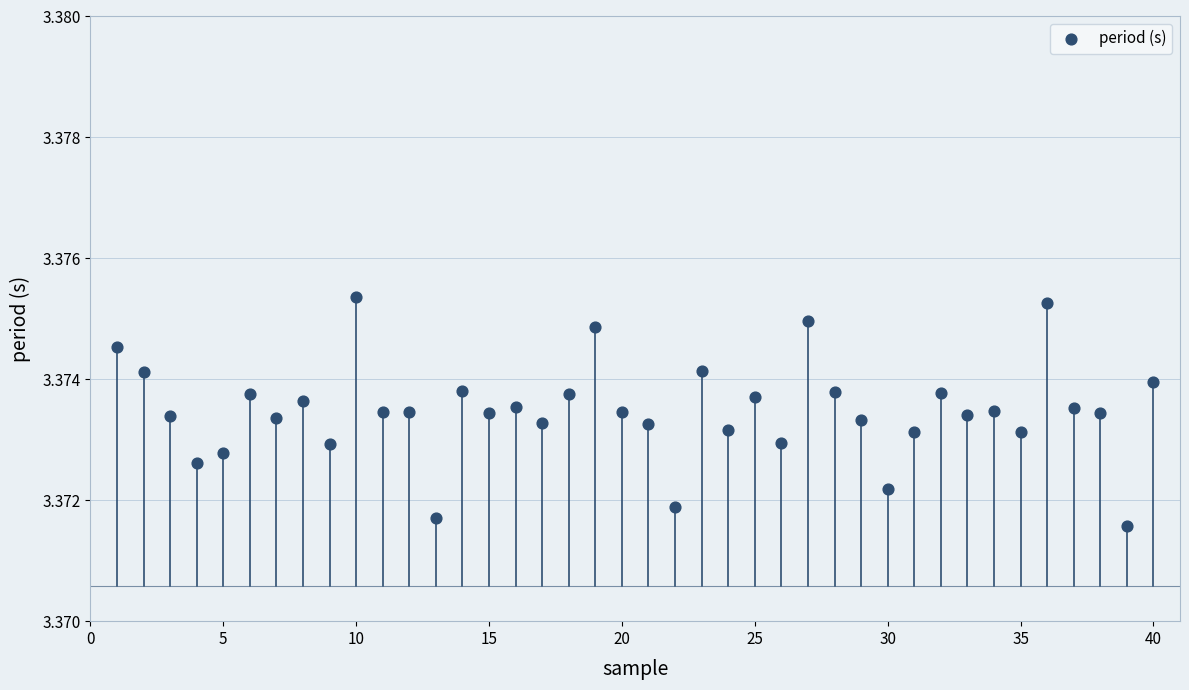

What is the range of X values (max minus min)?

39.0